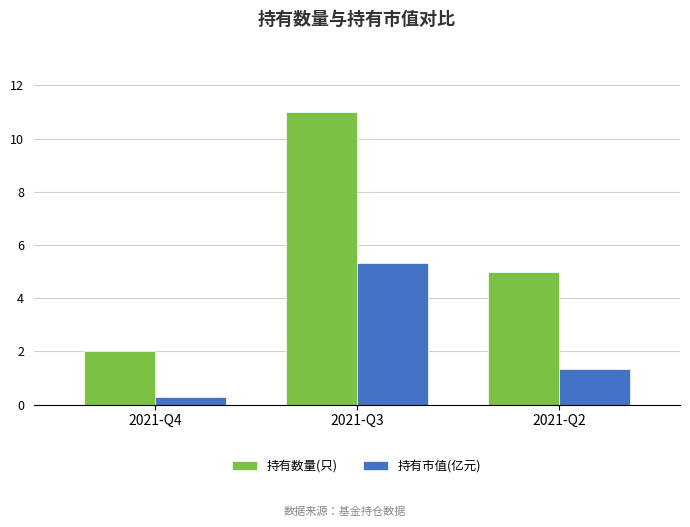

Reading right to left, what are all the values shown in this chart?

持有数量(只): 2021-Q2=5.0	2021-Q3=11.0	2021-Q4=2.0
持有市值(亿元): 2021-Q2=1.3	2021-Q3=5.3	2021-Q4=0.3